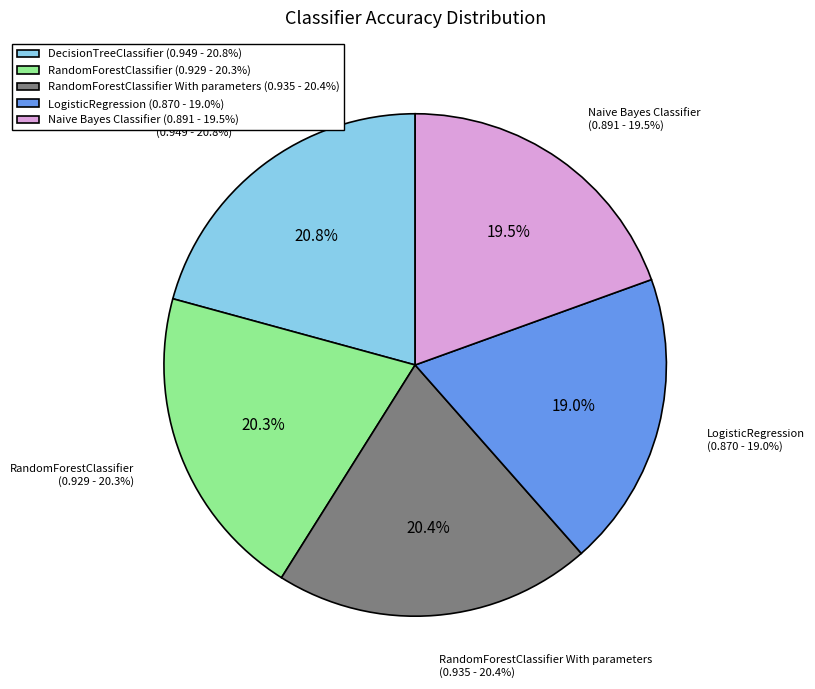

To the nearest percent, what is the combined percentage of Naive Bayes Classifier and RandomForestClassifier?

40%